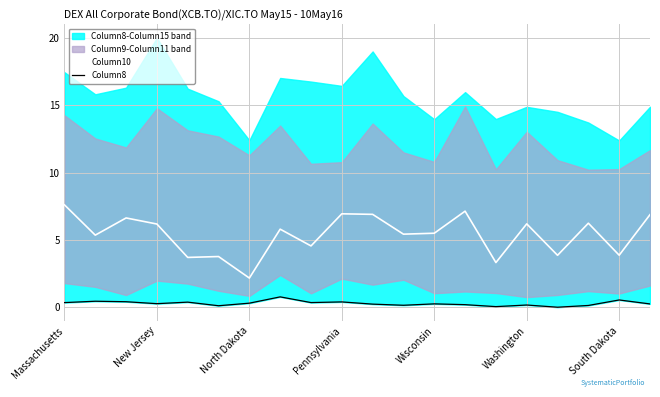

What is the average value of the Column10 series?

5.4